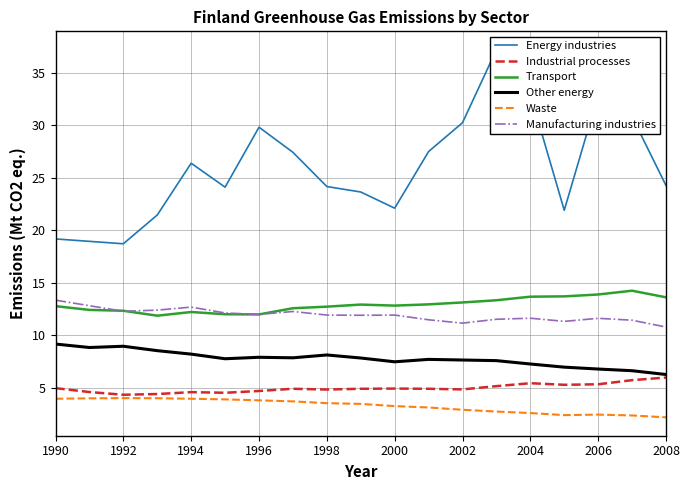

What is the highest value of the Other energy series?

9.2